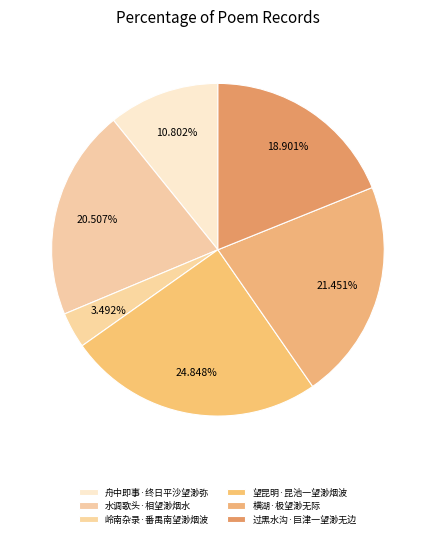

What is the largest slice in the pie chart?

望昆明·昆池一望渺烟波